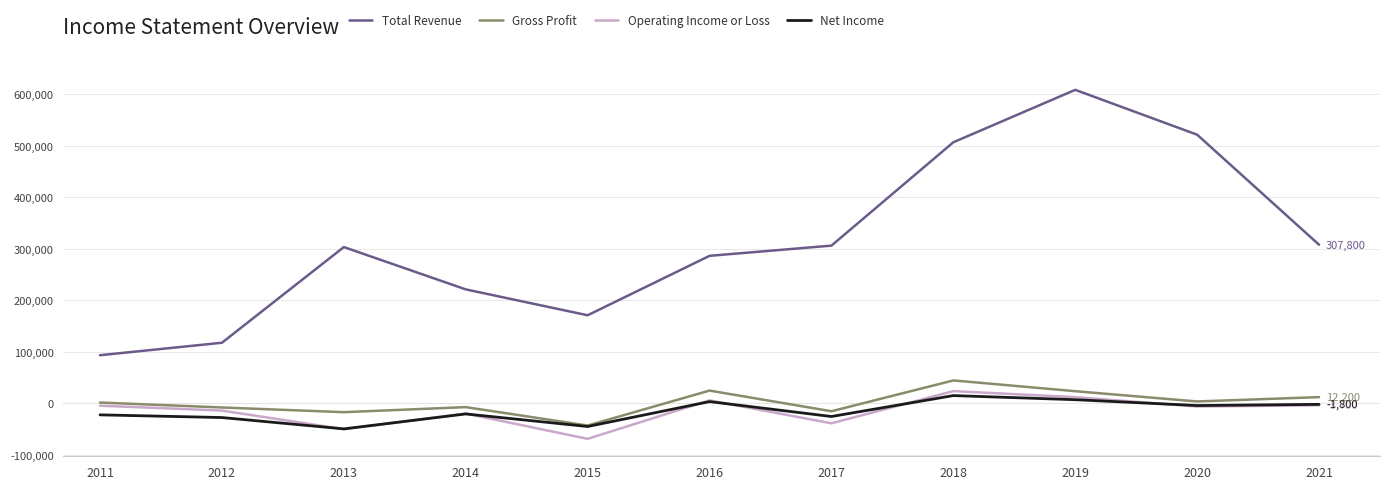

What is the average value of the Gross Profit series?

1882